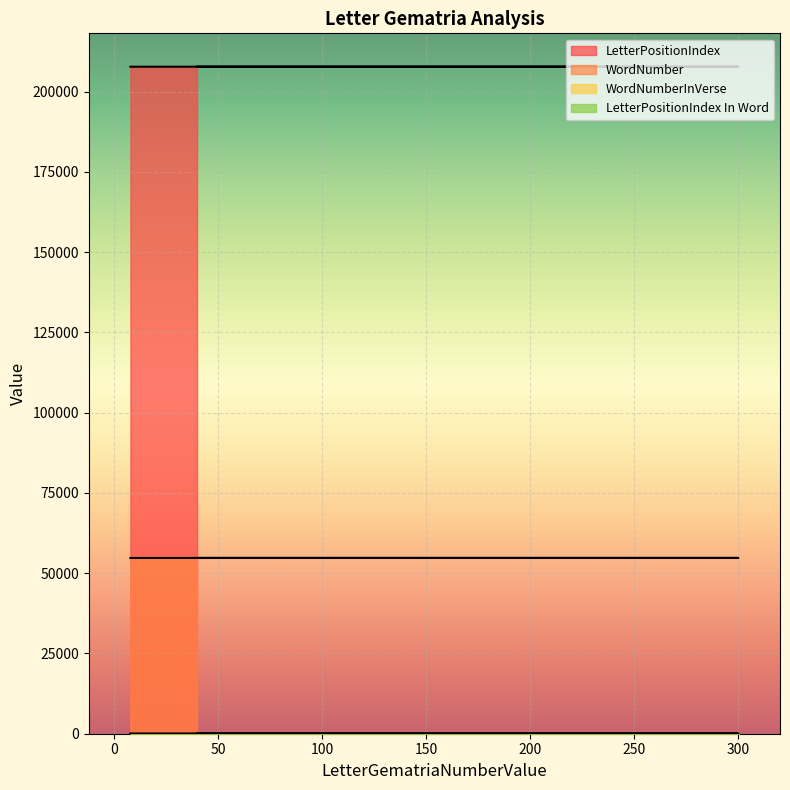

What is the sum of all LetterPositionIndex In Word values?

7